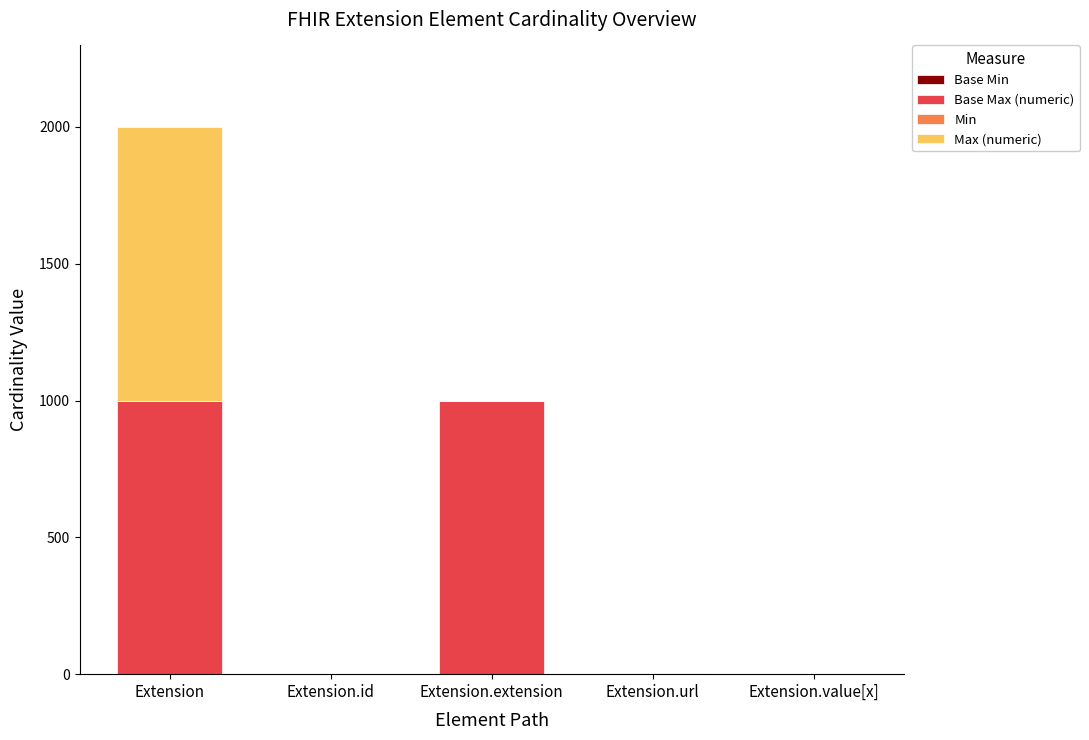

What is the total value across all series at Extension?

1998